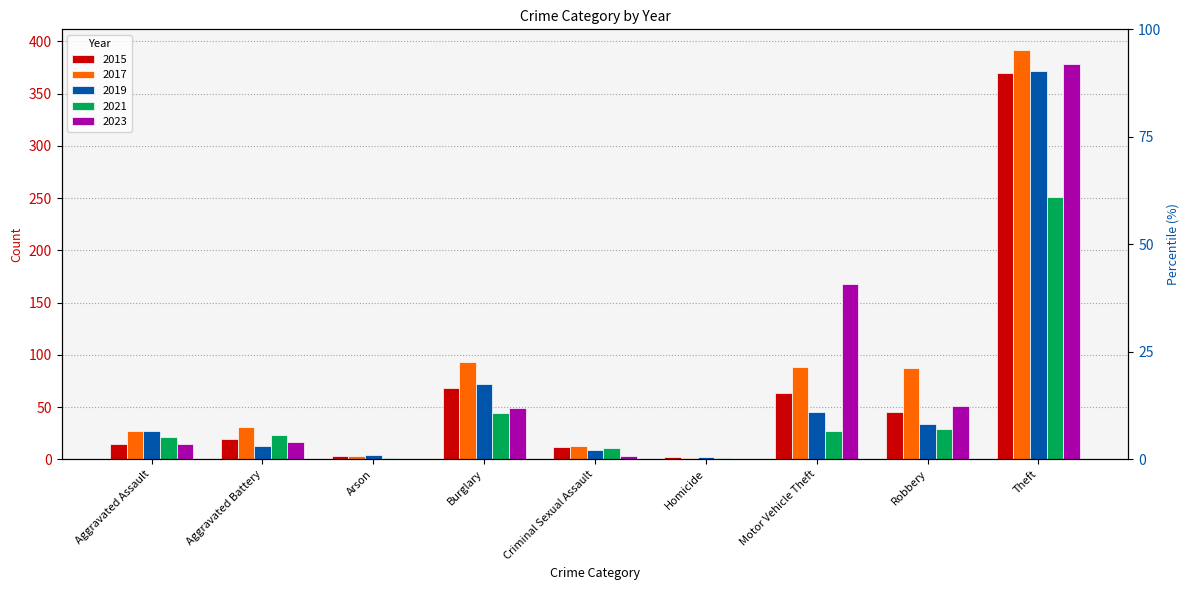

Reading left to right, extract all data points from this chart.

2015: Aggravated Assault=15	Aggravated Battery=19	Arson=3	Burglary=68	Criminal Sexual Assault=12	Homicide=2	Motor Vehicle Theft=63	Robbery=45	Theft=370
2017: Aggravated Assault=27	Aggravated Battery=31	Arson=3	Burglary=93	Criminal Sexual Assault=13	Homicide=1	Motor Vehicle Theft=88	Robbery=87	Theft=392
2019: Aggravated Assault=27	Aggravated Battery=13	Arson=4	Burglary=72	Criminal Sexual Assault=9	Homicide=2	Motor Vehicle Theft=45	Robbery=34	Theft=372
2021: Aggravated Assault=21	Aggravated Battery=23	Arson=1	Burglary=44	Criminal Sexual Assault=11	Homicide=1	Motor Vehicle Theft=27	Robbery=29	Theft=251
2023: Aggravated Assault=15	Aggravated Battery=17	Arson=0	Burglary=49	Criminal Sexual Assault=3	Homicide=0	Motor Vehicle Theft=168	Robbery=51	Theft=378